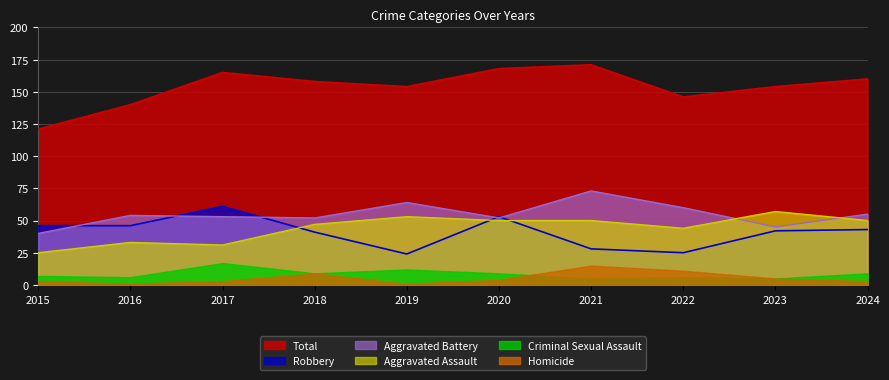

List the series in order of their peak value, lowest first.

Homicide, Criminal Sexual Assault, Aggravated Assault, Robbery, Aggravated Battery, Total